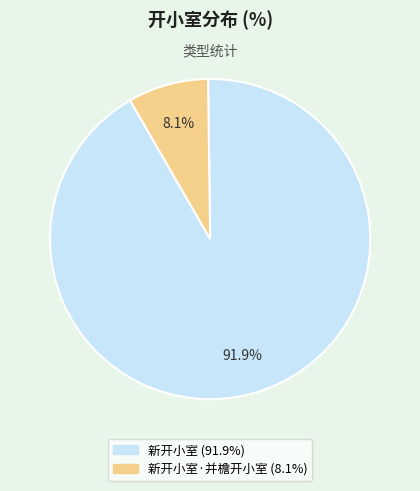

Rank the categories by value from highest to lowest.

新开小室, 新开小室·并檐开小室